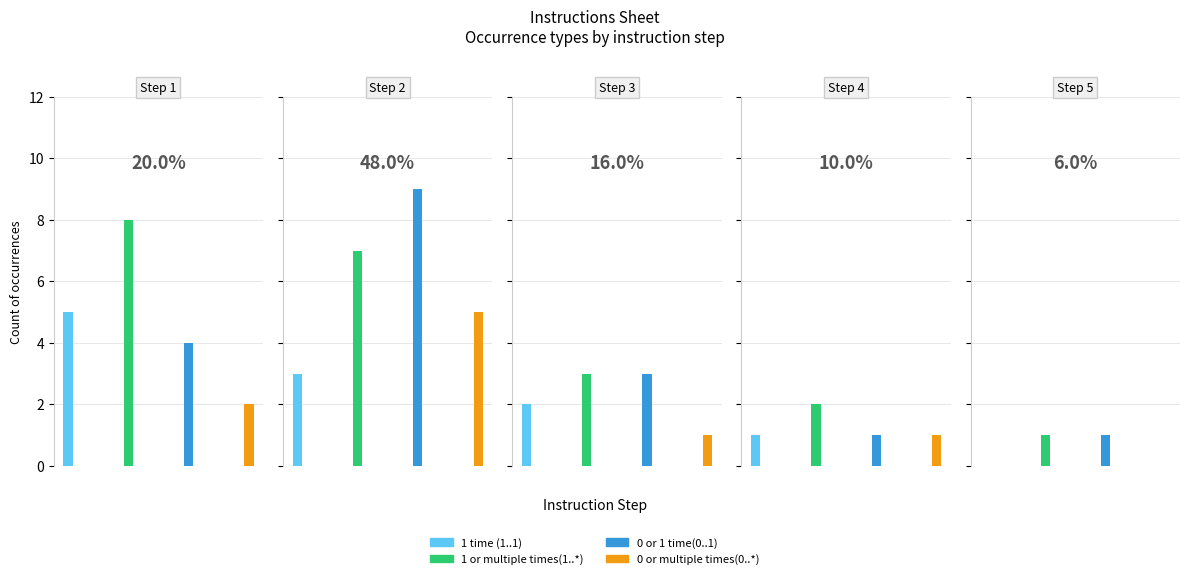

Reading left to right, transcribe all the data shown in this chart.

1 time (1..1): 5	3	2	1	0
1 or multiple times(1..*): 8	7	3	2	1
0 or 1 time(0..1): 4	9	3	1	1
0 or multiple times(0..*): 2	5	1	1	0